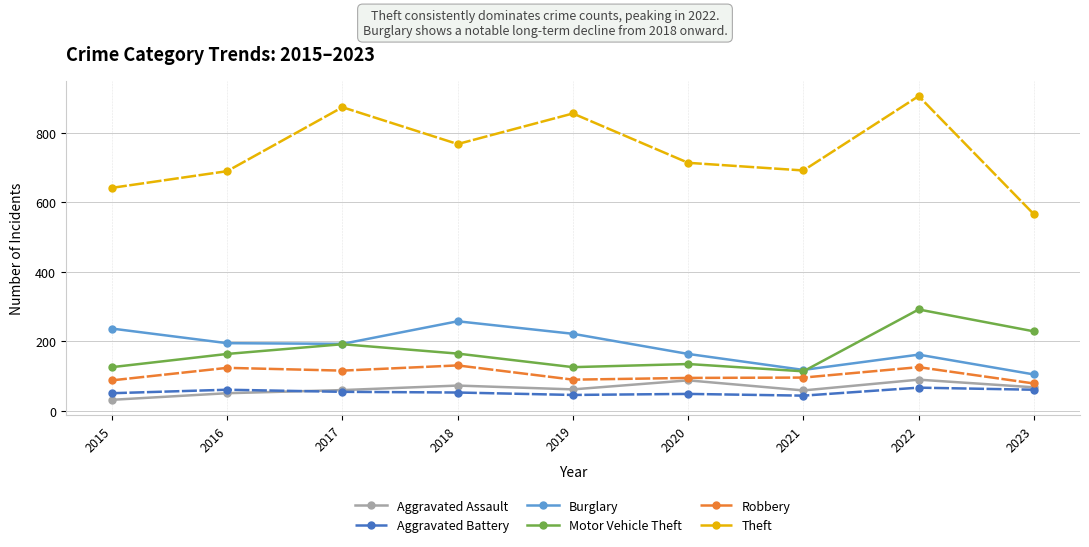

What is the value of the Motor Vehicle Theft point at the 9th from the left?

228